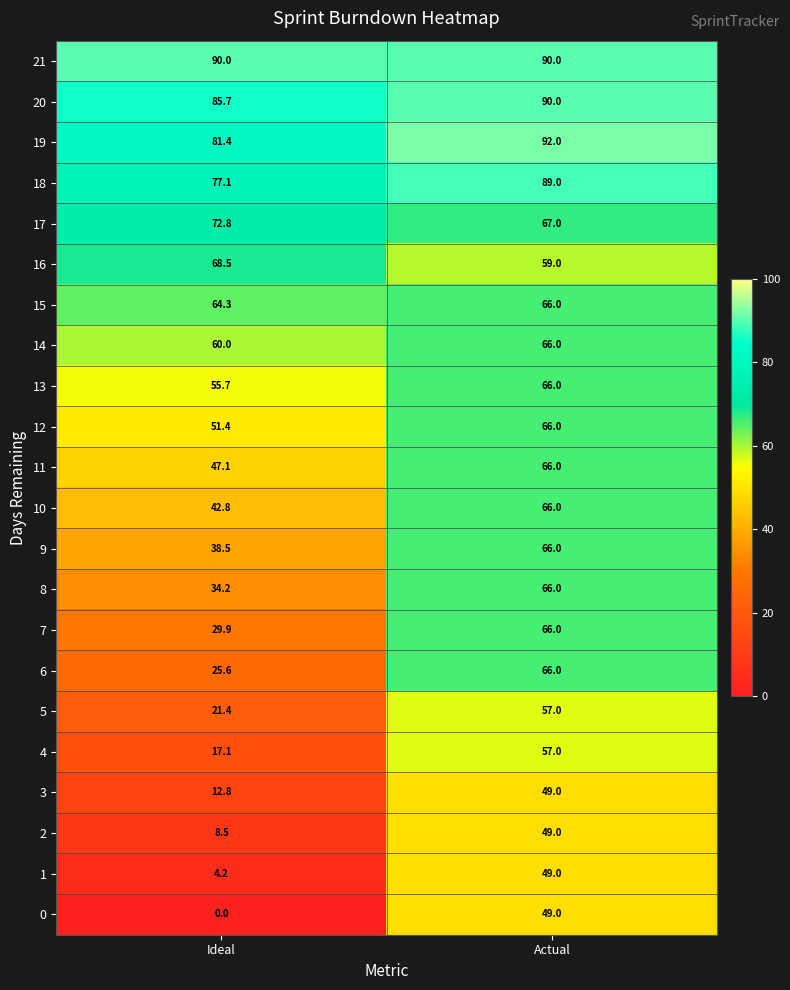

What is the sum of the 4 values at Actual and Ideal?

74.1